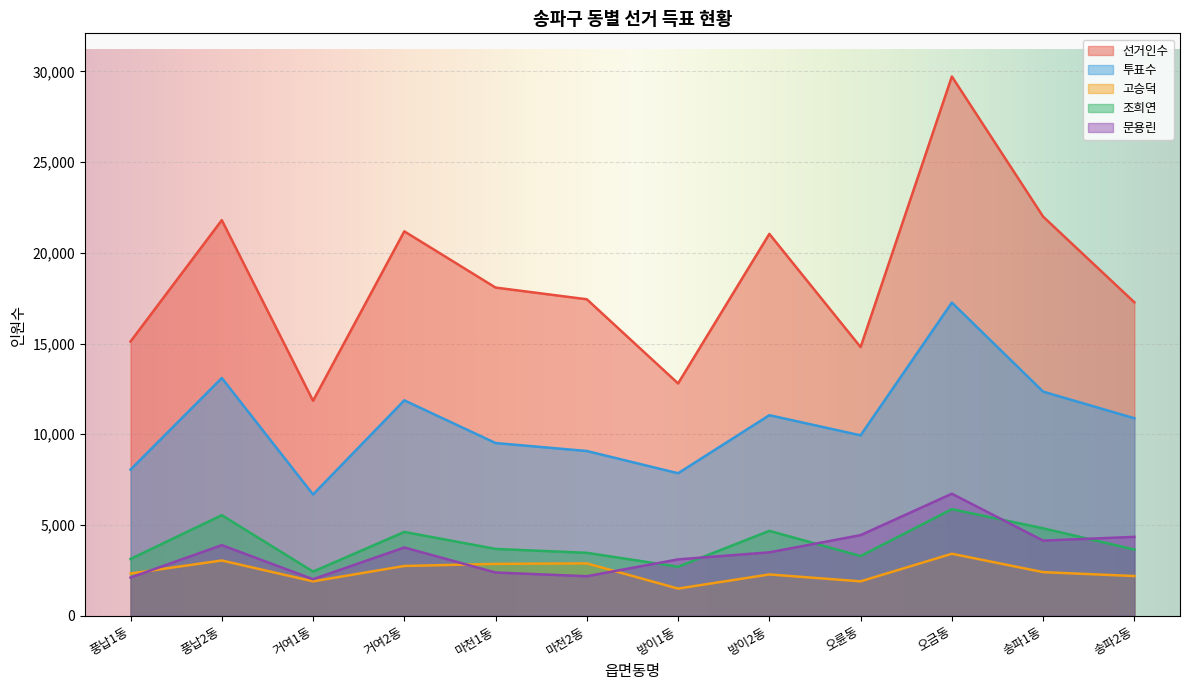

True or false: 고승덕 and 조희연 intersect in this chart.

False